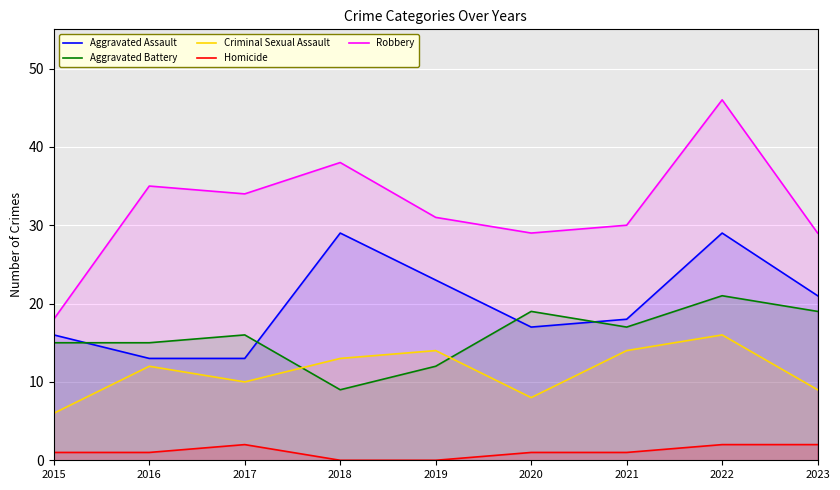

Does the chart display data point markers on the line(s)?

No